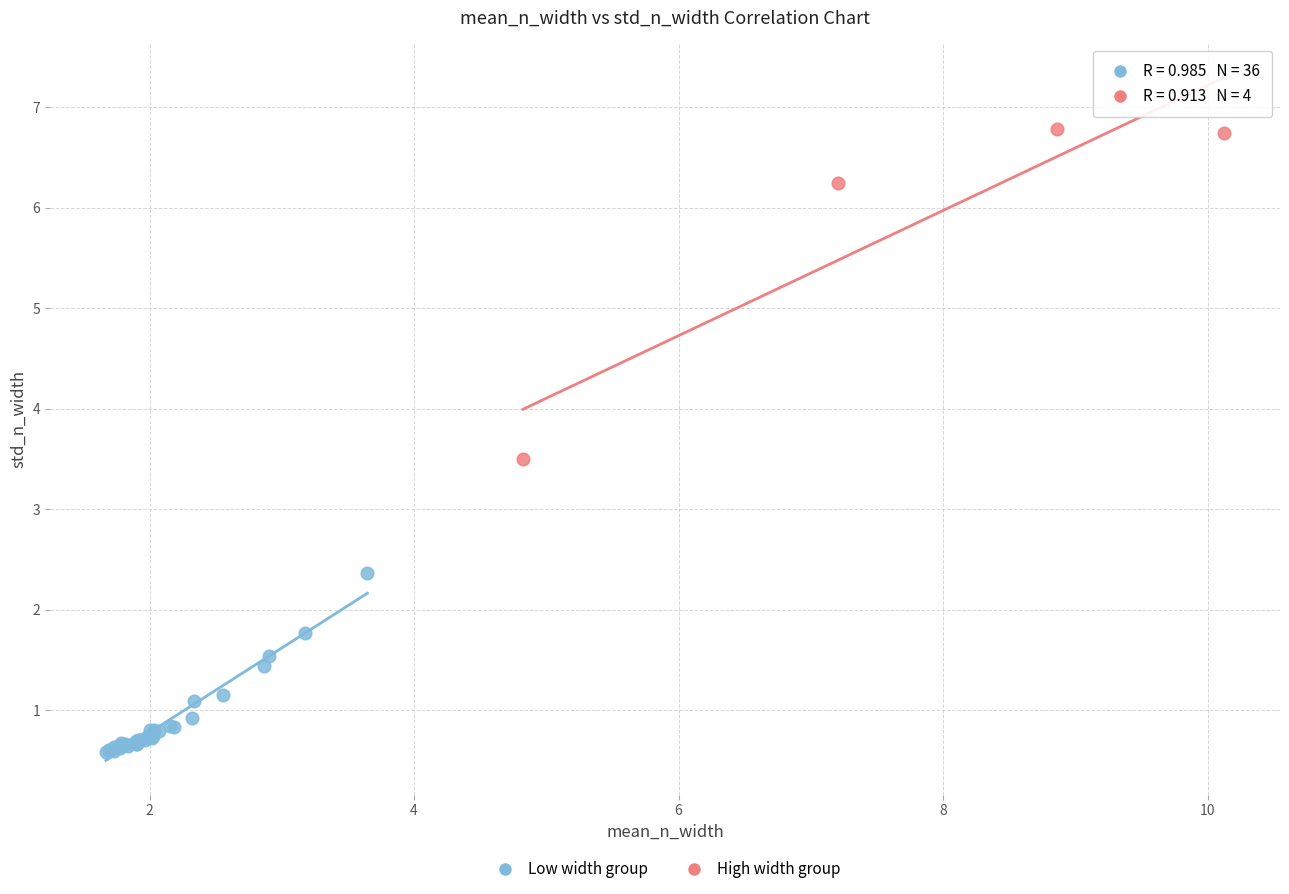

Which series reaches the minimum Y coordinate?

Low width group